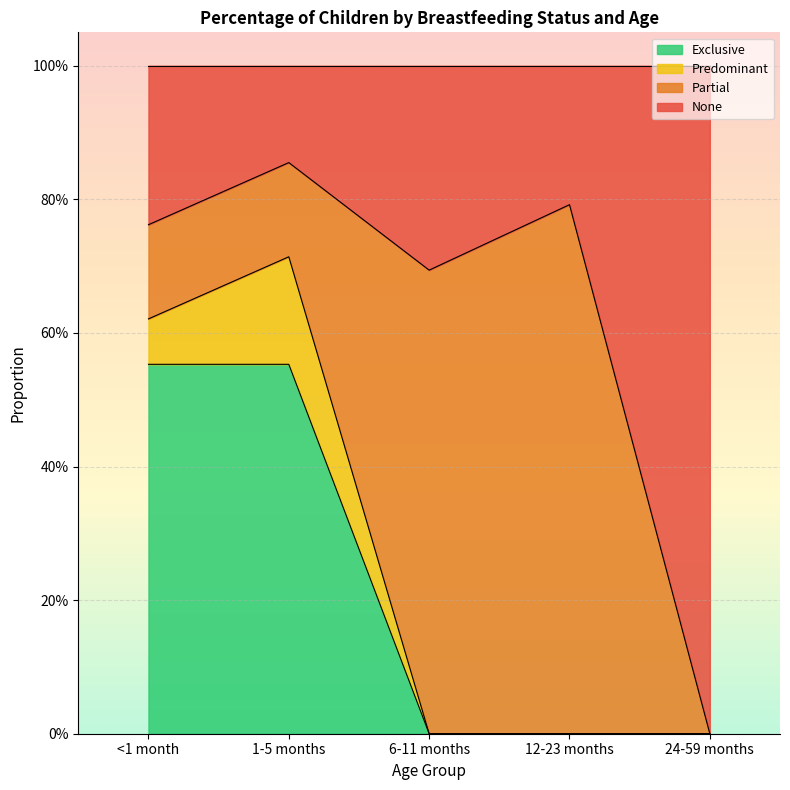

What is the sum of the Exclusive values at 12-23 months and 1-5 months?

0.6